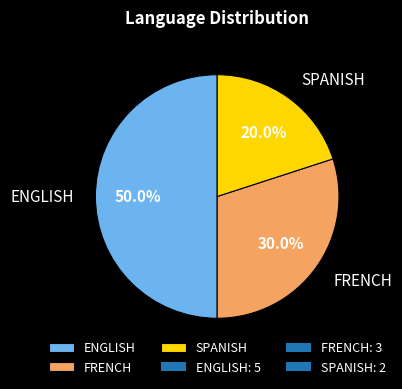

Rank the categories by value from highest to lowest.

ENGLISH, FRENCH, SPANISH